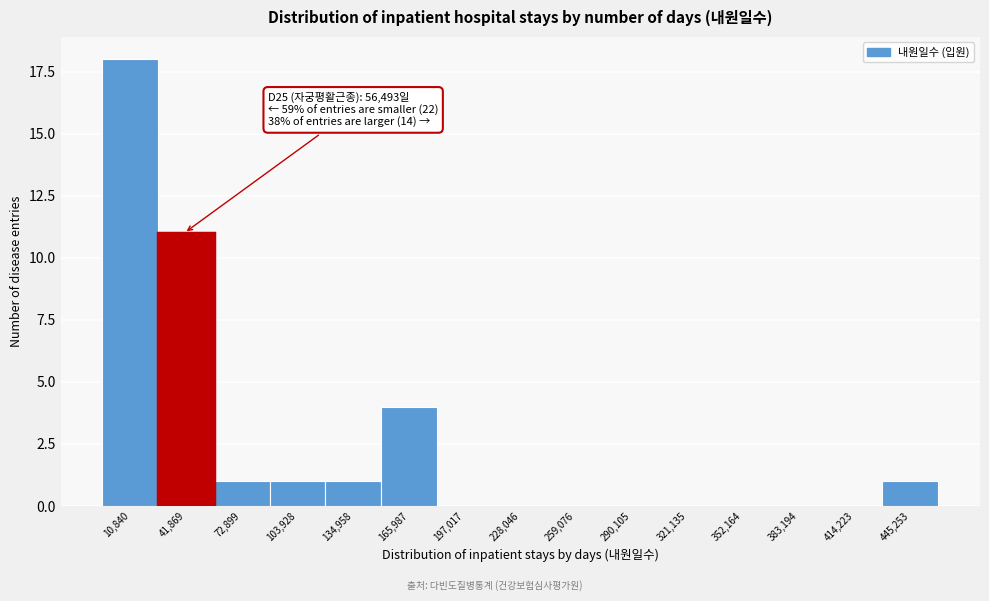

Reading left to right, extract all data points from this chart.

10,840=18	41,869=11	72,899=1	103,928=1	134,958=1	165,987=4	197,017=0	228,046=0	259,076=0	290,105=0	321,135=0	352,164=0	383,194=0	414,223=0	445,253=1